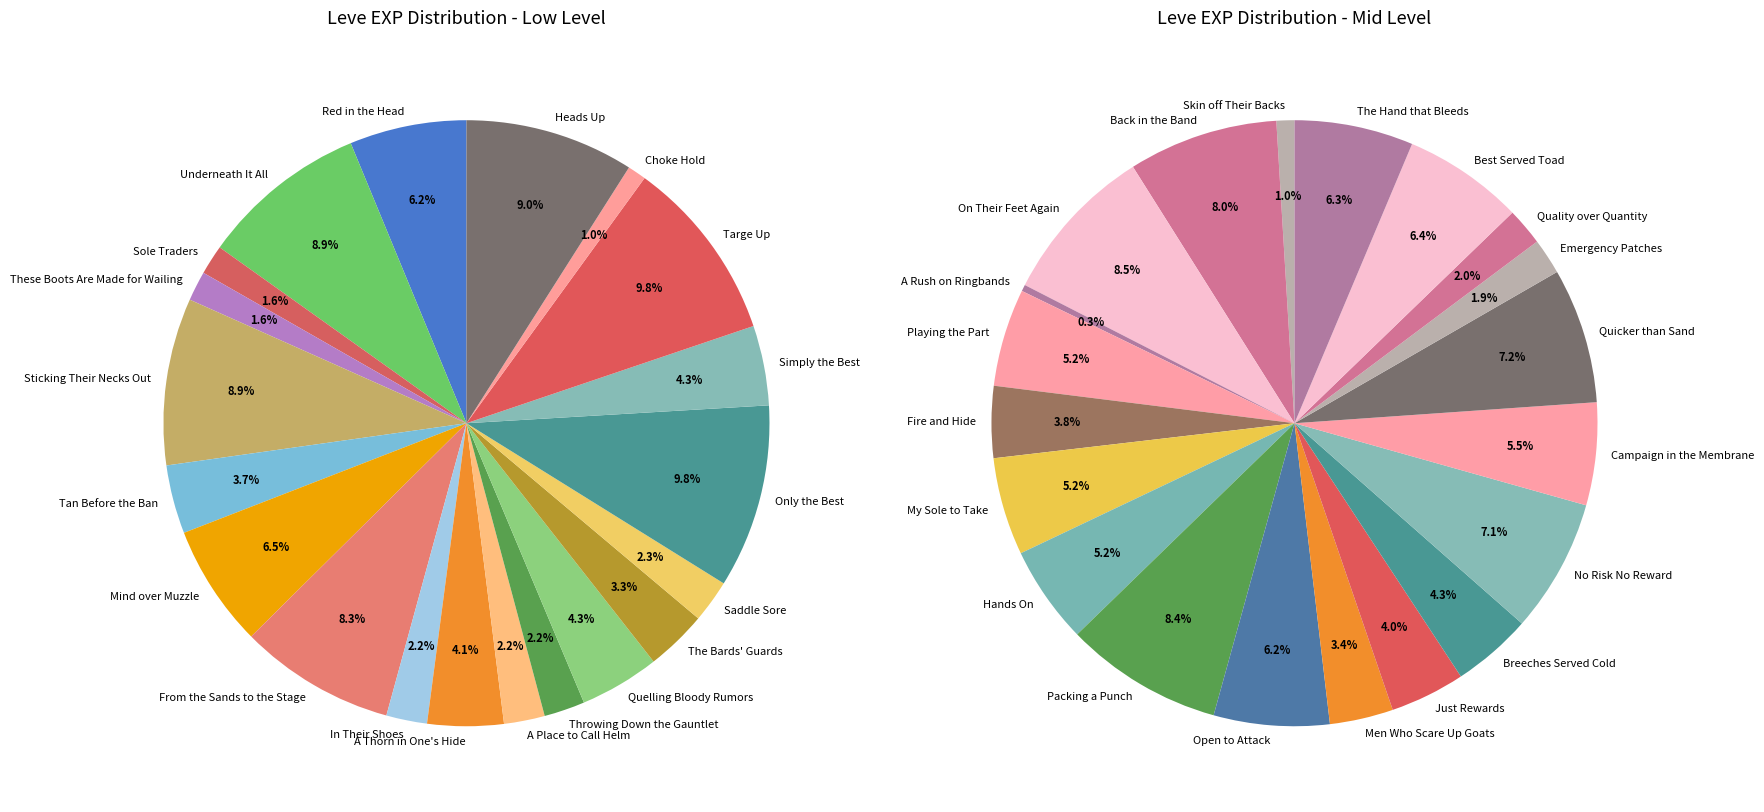

True or false: Back in the Band accounts for 16% of the total.

False